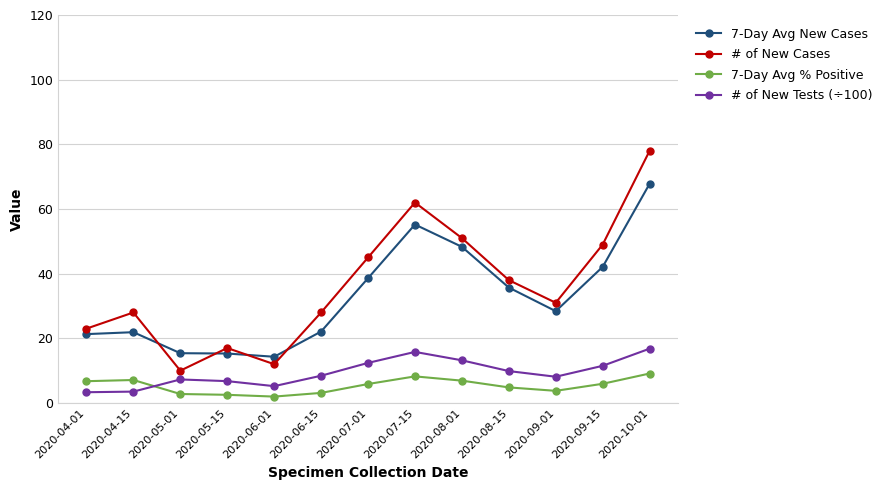

What are all the series names shown in the legend?

7-Day Avg New Cases, # of New Cases, 7-Day Avg % Positive, # of New Tests (÷100)